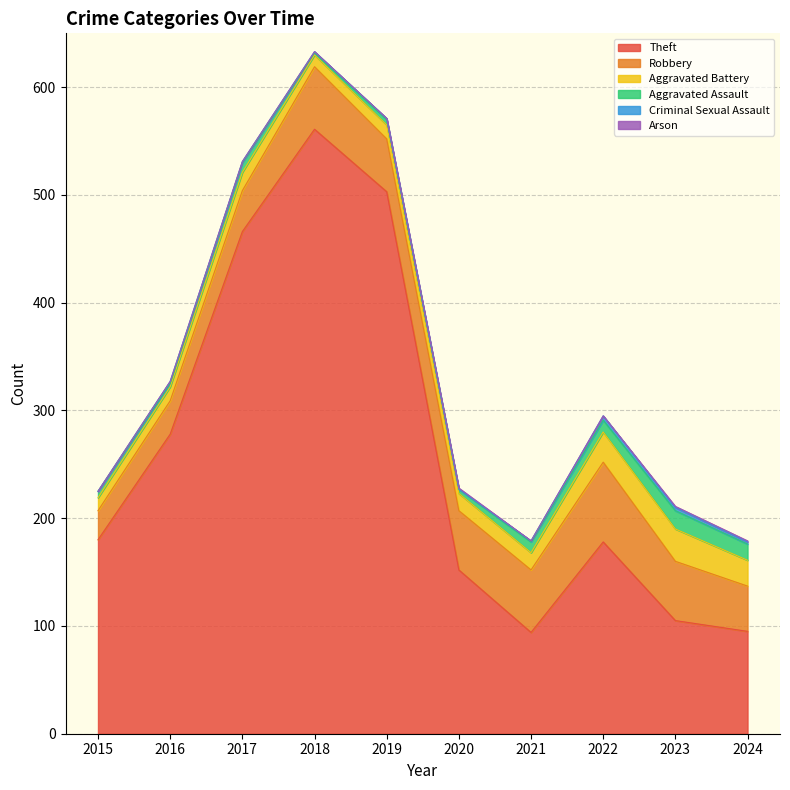

Where is the first local minimum for Robbery?

2019